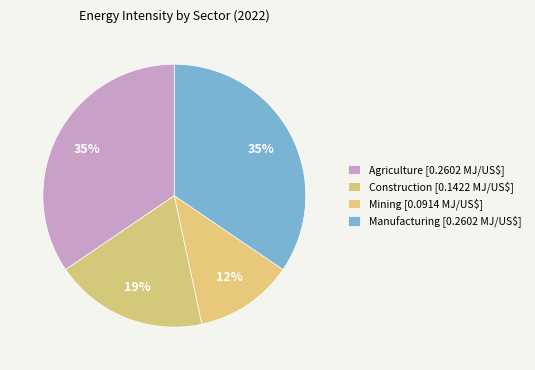

Count the number of slices in the pie.

4